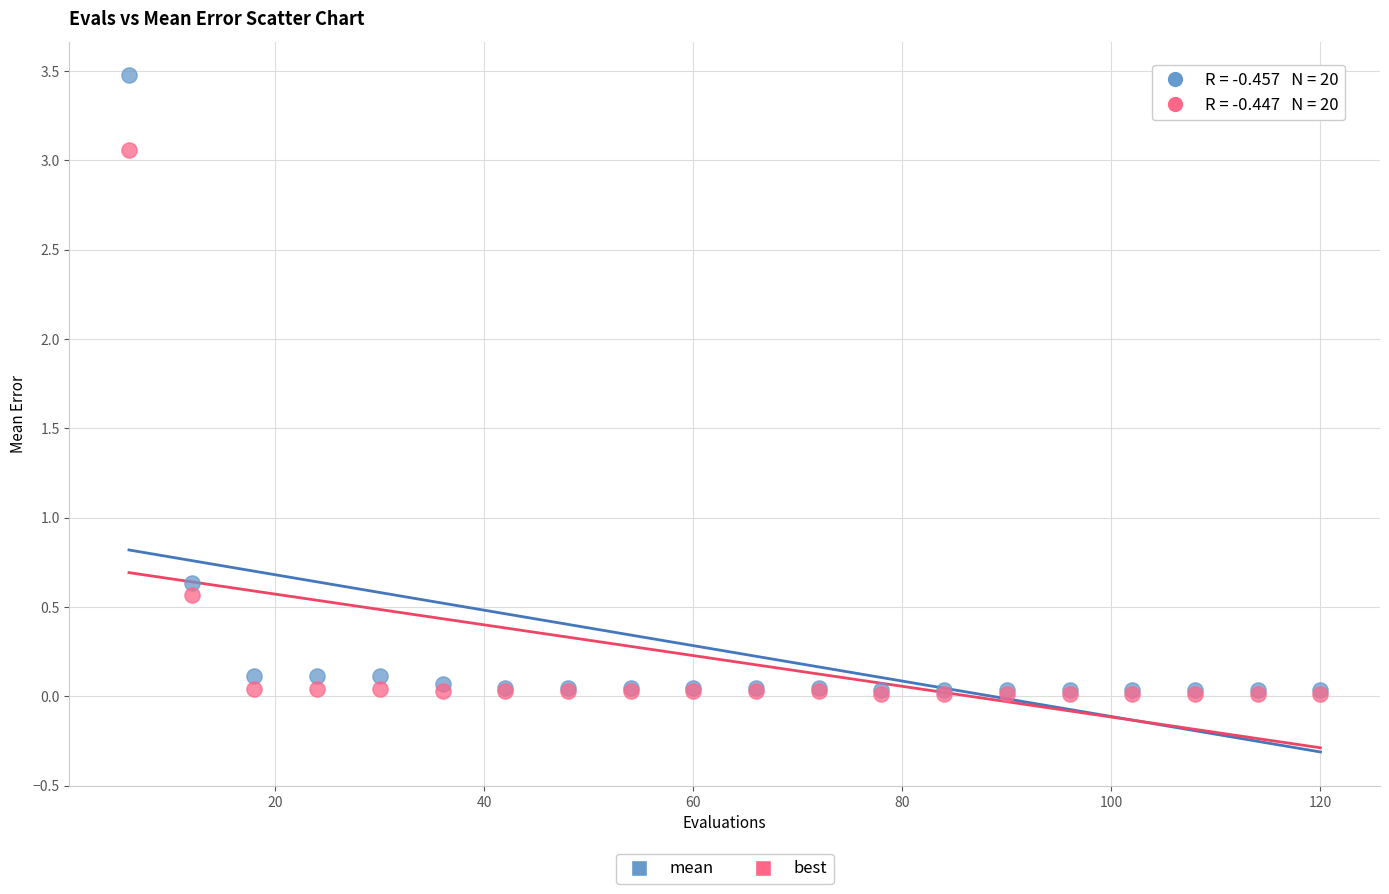

What are all the series names shown in the legend?

mean, best